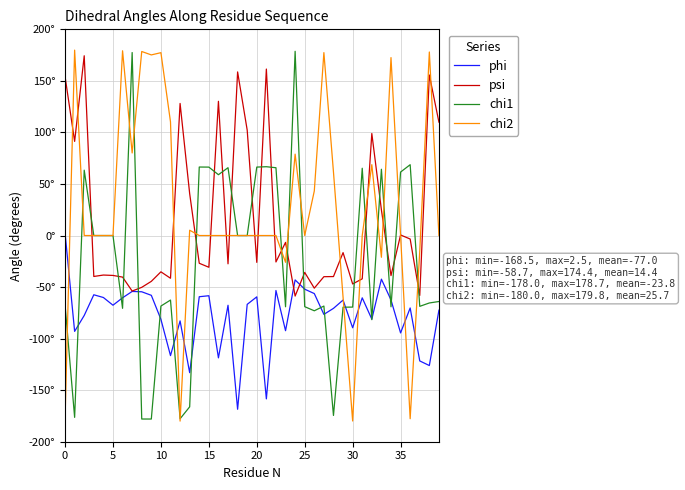

Rank the series by their maximum value, from highest to lowest.

chi2, chi1, psi, phi